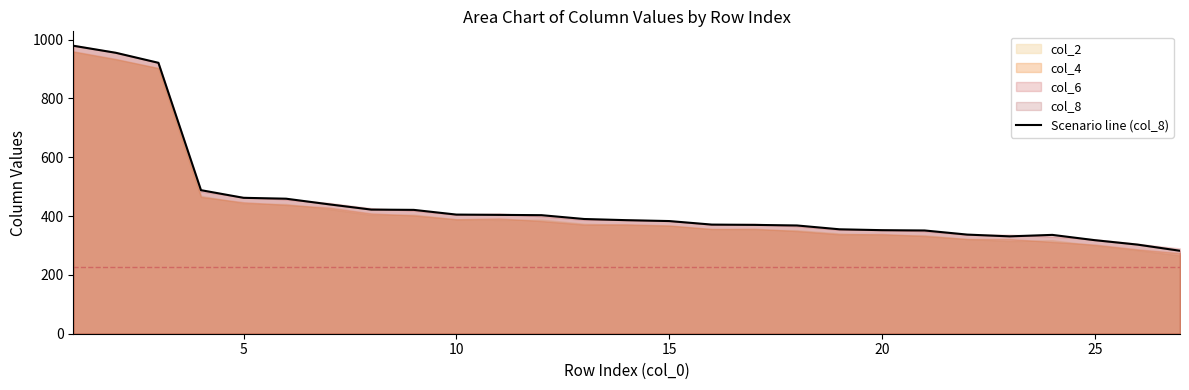

True or false: the data shows 114 at 23.

False